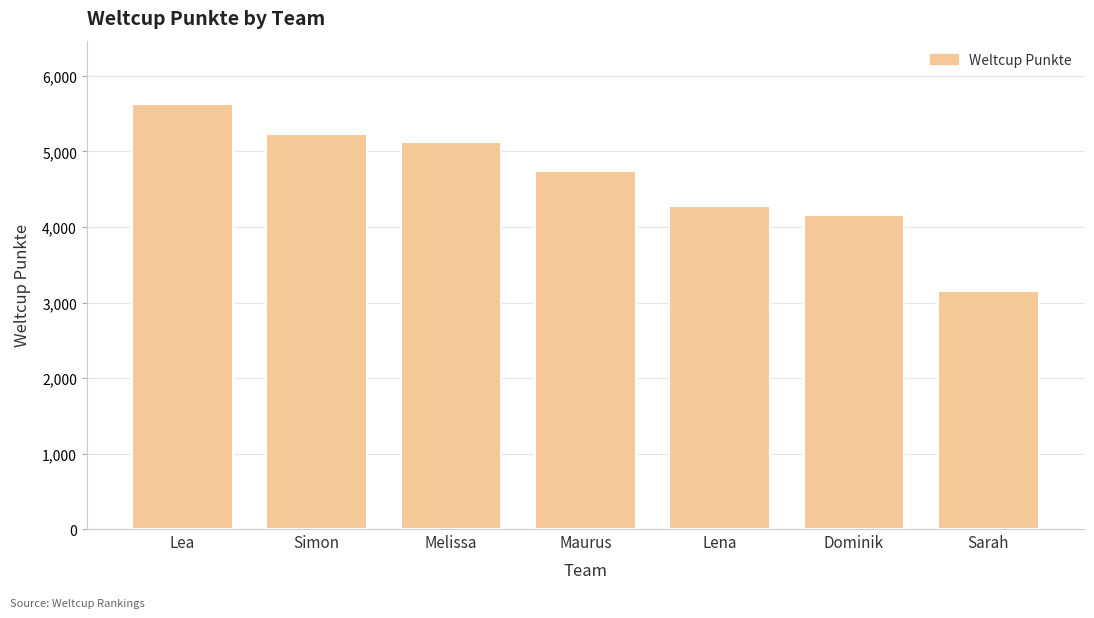

Are the bars grouped side by side (vs. stacked)?

No